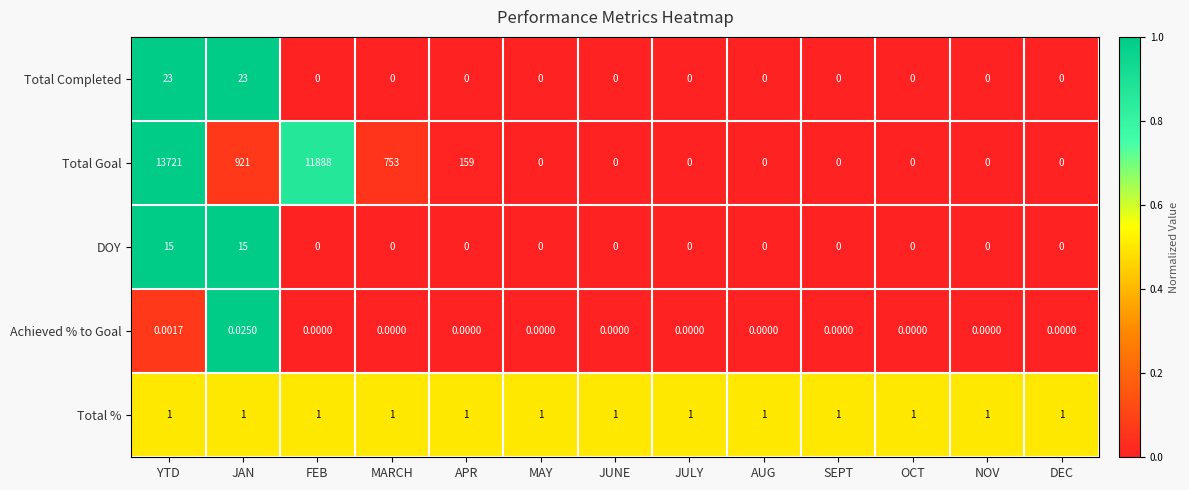

How many distinct data groups are displayed?

5